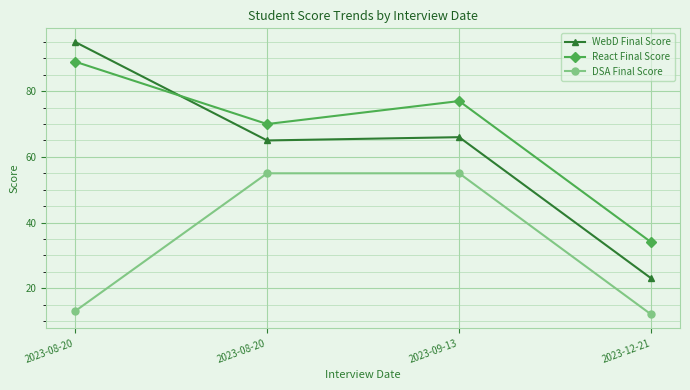

How many distinct data groups are displayed?

3